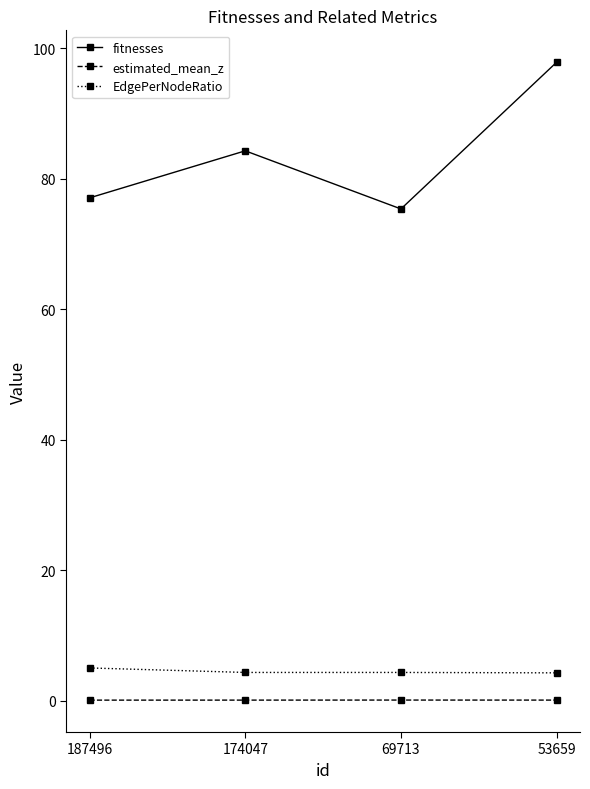

True or false: fitnesses and EdgePerNodeRatio cross at least once.

False